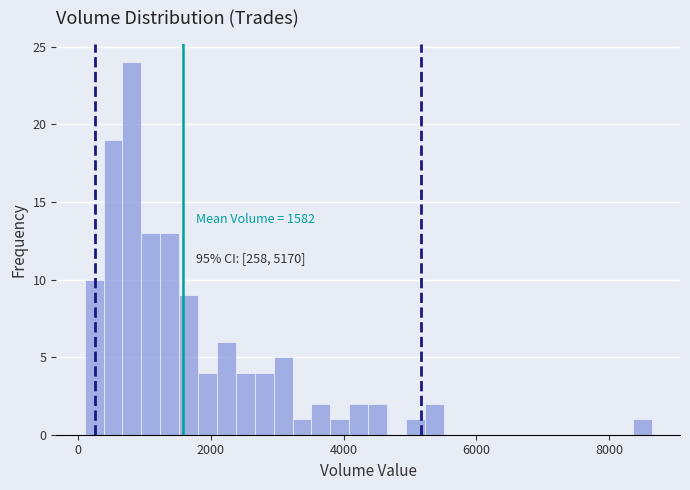

Read against the x-axis, roughly where is the centre of the tallest bar?

800